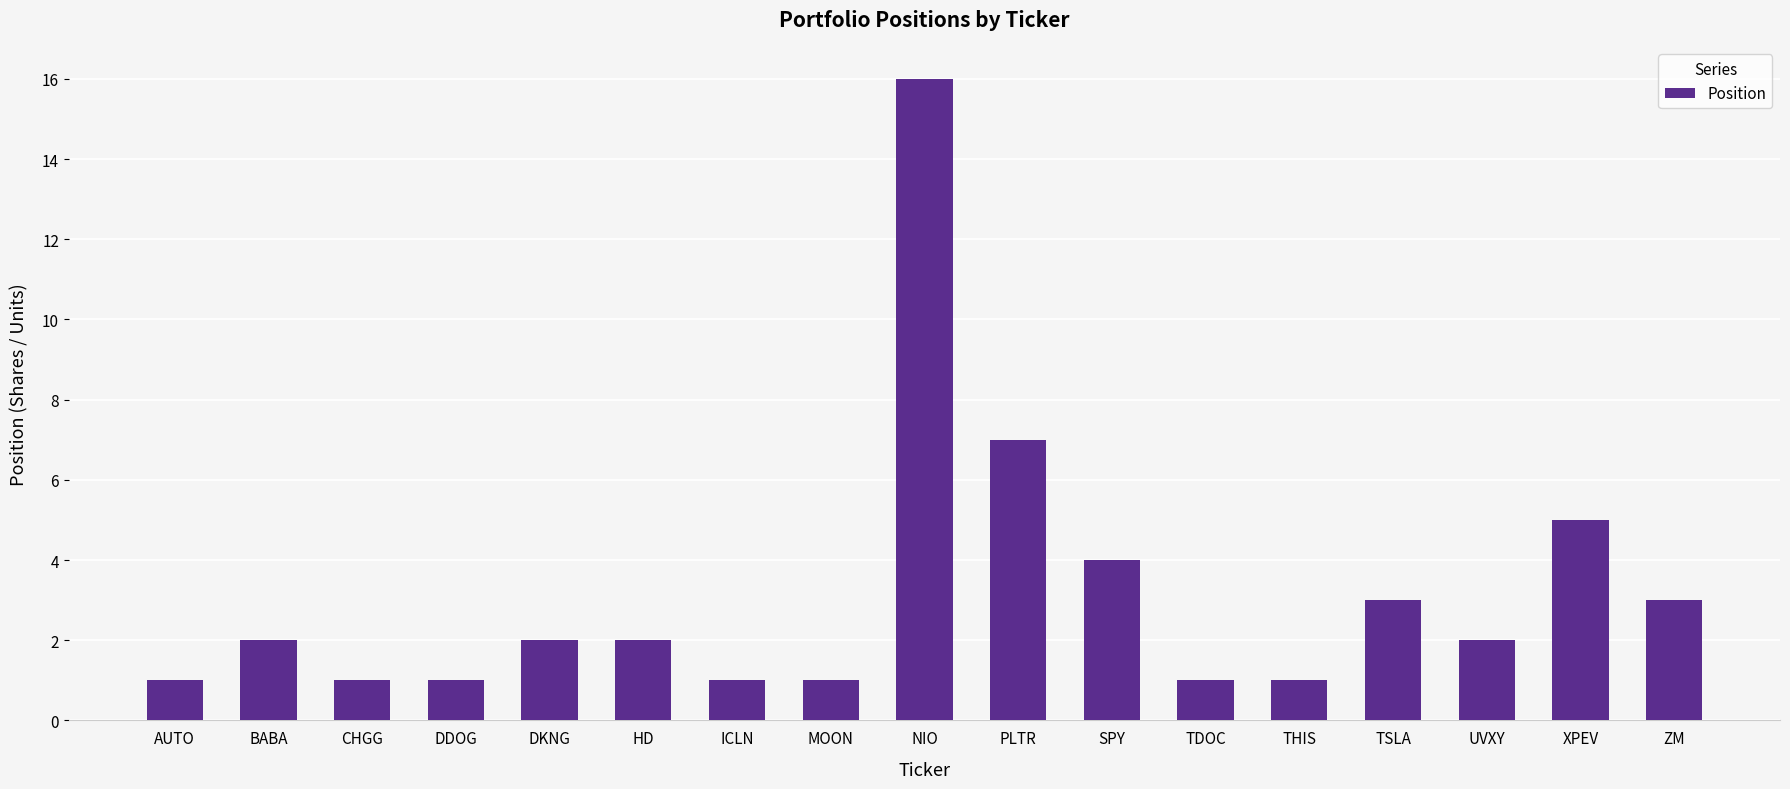

What is the label of the 5th bar from the right?

THIS